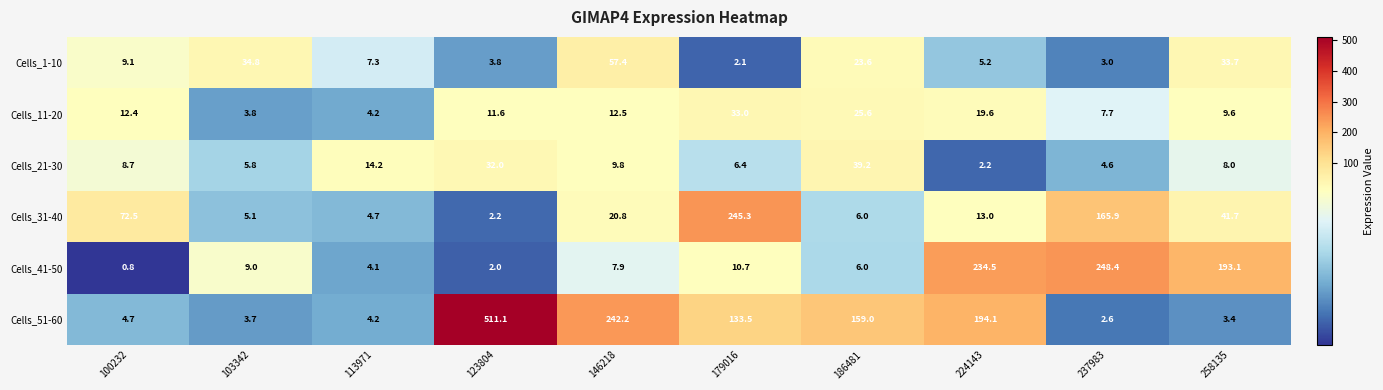

What is the total value across all series at 179016?

431.0